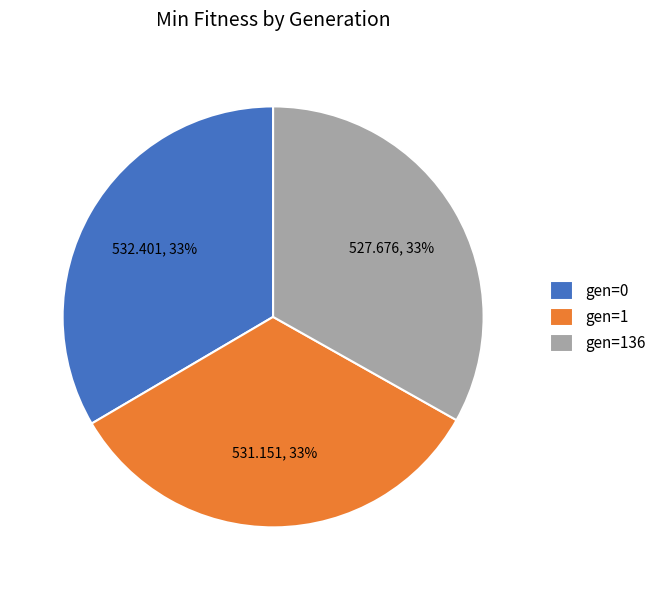

Is the sum of gen=136 and gen=1 greater than half?

Yes